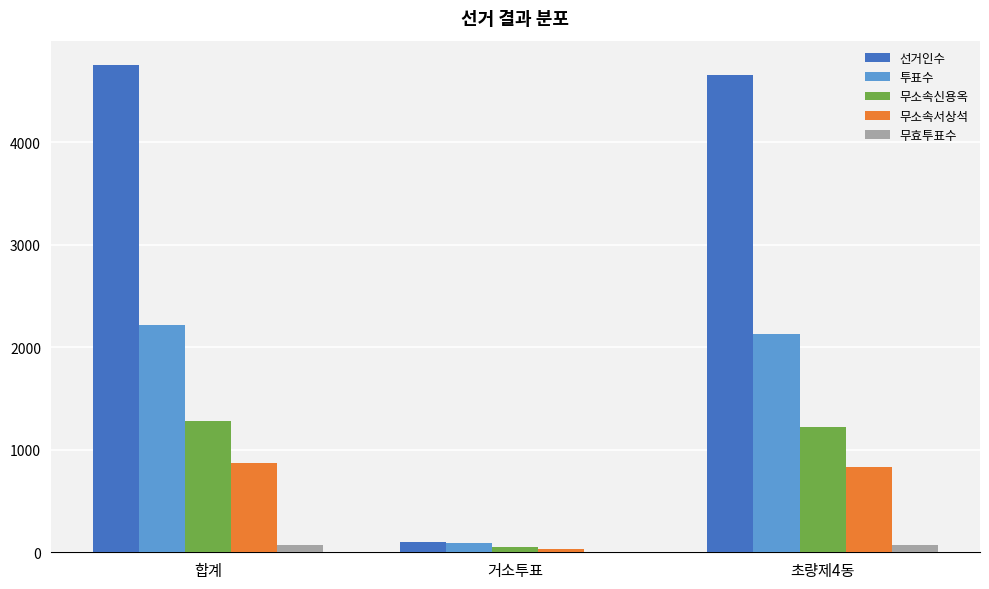

What is the maximum value shown in the chart?

4753